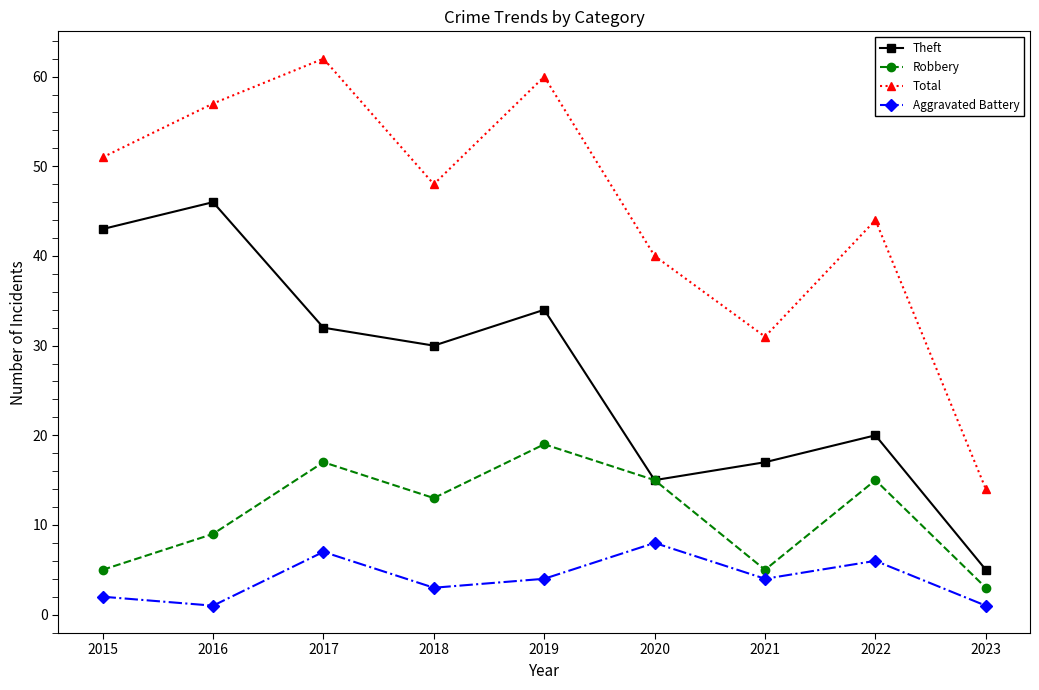

Does the chart have visible grid lines?

No